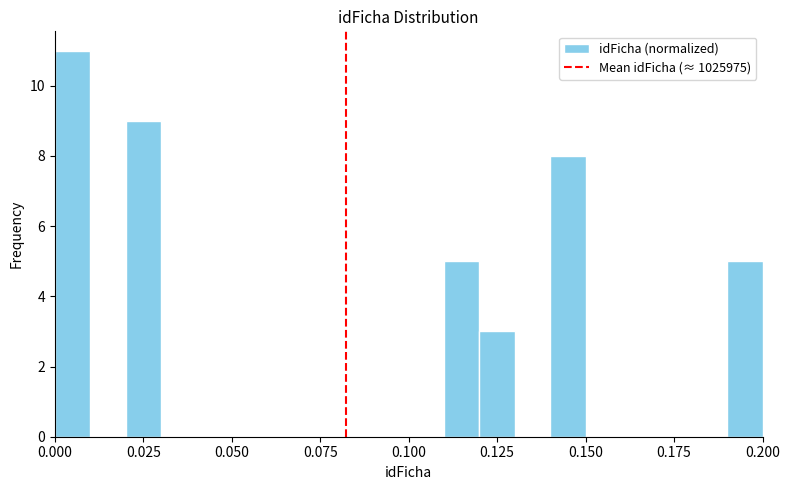

Around what value on the x-axis is the tallest bar? Give the approximate position of its centre, as read against the axis.

0.005